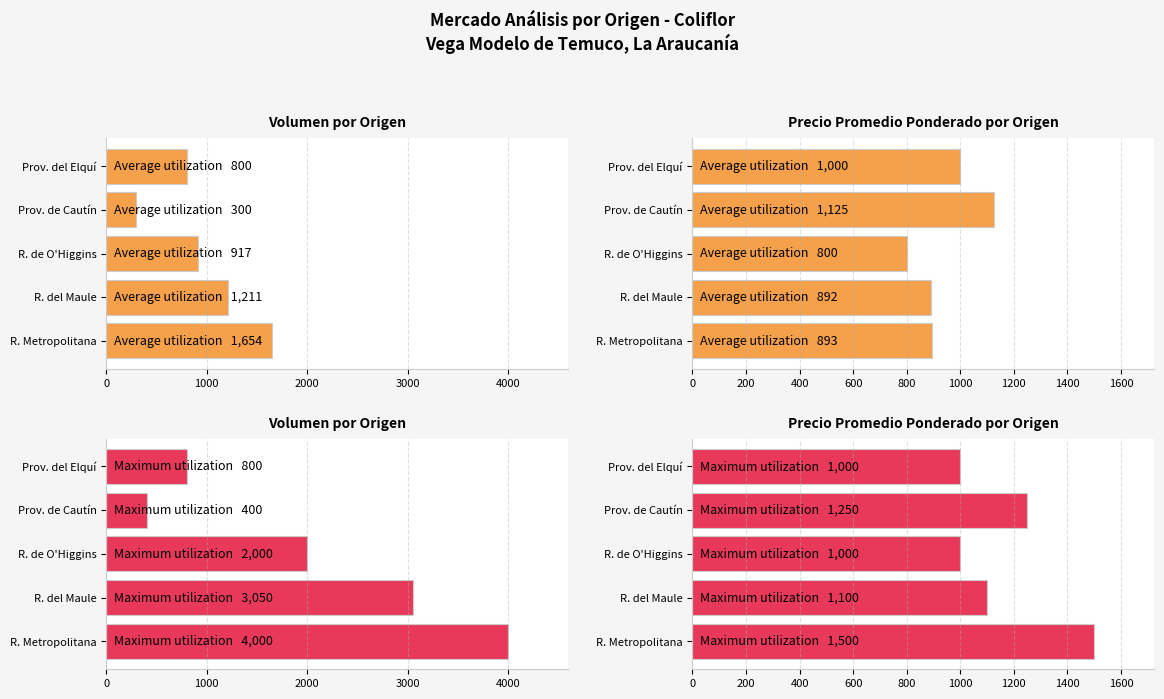

Reading left to right, what are all the values shown in this chart?

Average Volumen: 1654	1211	917	300	800
Average Precio: 893	892	800	1125	1000
Maximum Volumen: 4000	3050	2000	400	800
Maximum Precio: 1500	1100	1000	1250	1000